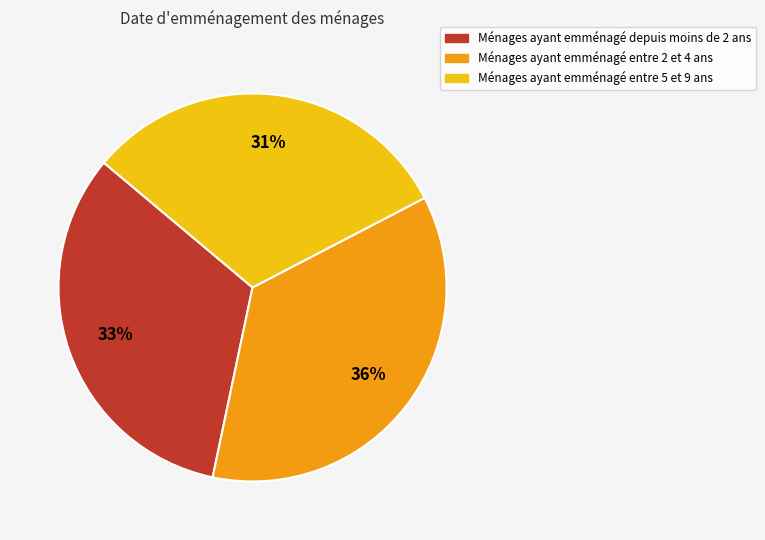

To the nearest percent, what is the difference between the largest and smallest slice percentages?

5%